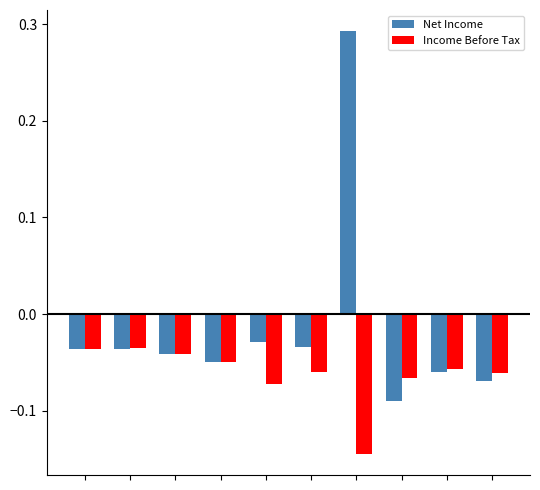

Which series has the widest spread of values?

Net Income